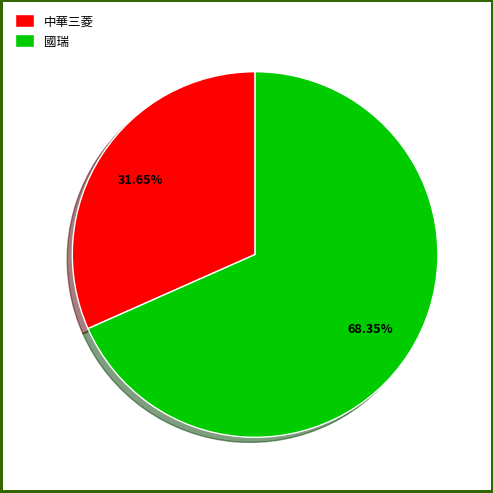

To the nearest percent, what is the difference between the largest and smallest slice percentages?

37%